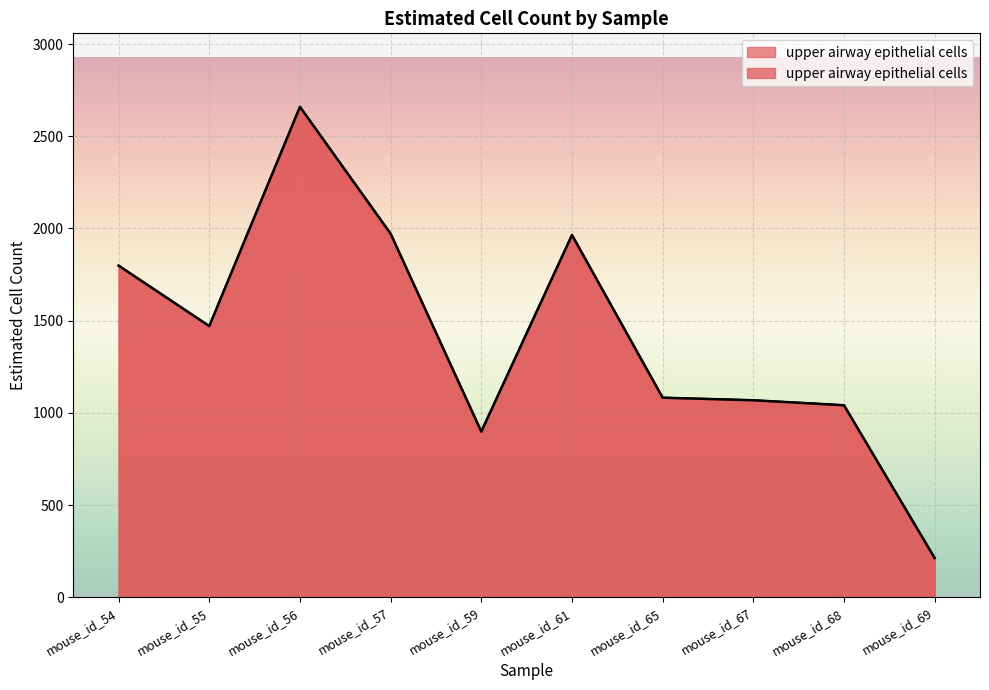

Where is the first local minimum?

mouse_id_55